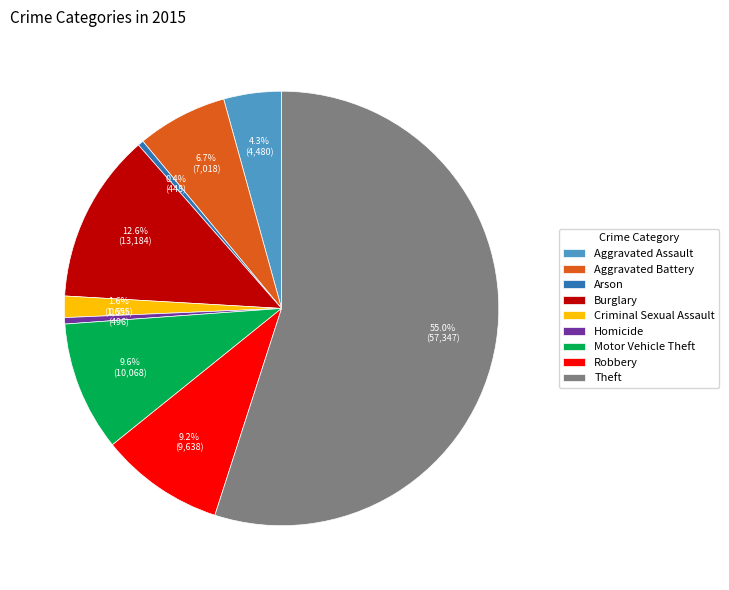

How many segments does this pie chart have?

9